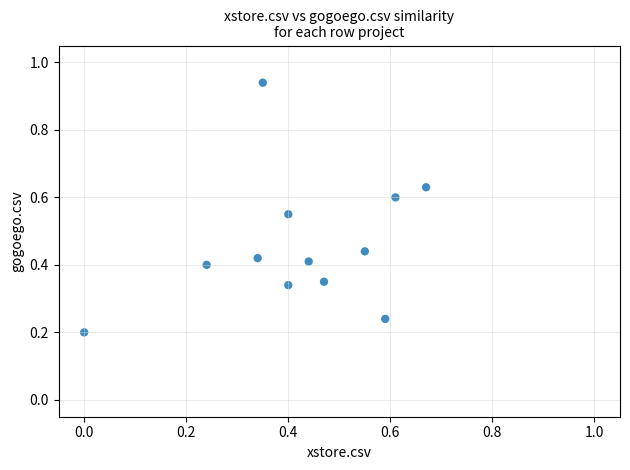

What is the range of X values (max minus min)?

0.7